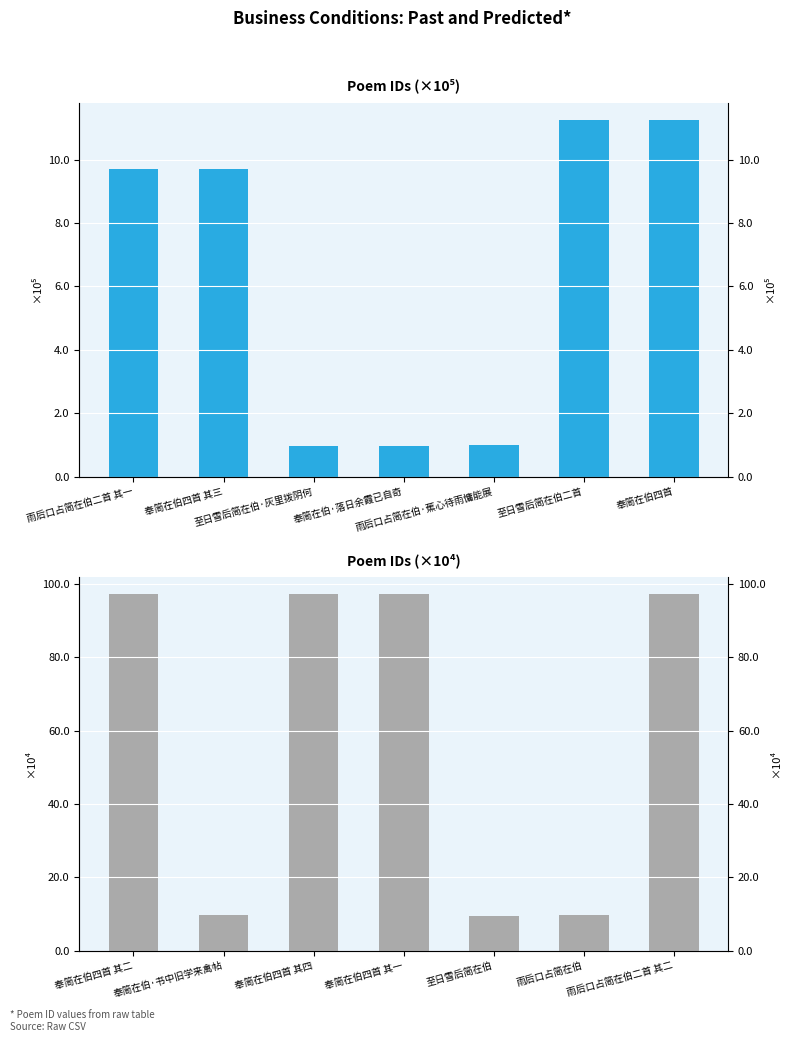

At how many categories does at least one series exceed 33?

4